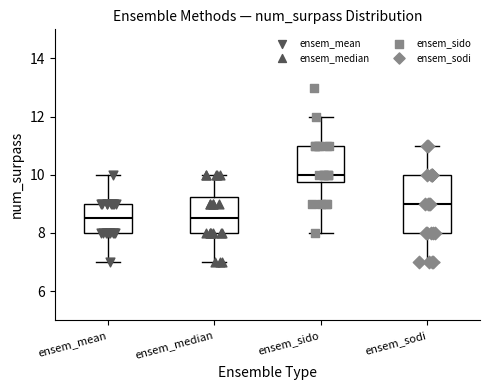

Reading left to right, transcribe this box plot: for each box, give where its median line is, the range the box spans, and where its two whiskers end, as read against the y-axis. The values are not printed on the chart, so give them approximately, as read against the axis.

ensem_mean: median 8.6, box 8.0 to 9.0, whiskers 7.0 to 10.0
ensem_median: median 8.6, box 8.0 to 9.2, whiskers 7.0 to 10.0
ensem_sido: median 10.0, box 9.8 to 11.0, whiskers 8.0 to 12.0
ensem_sodi: median 9.0, box 8.0 to 10.0, whiskers 7.0 to 11.0